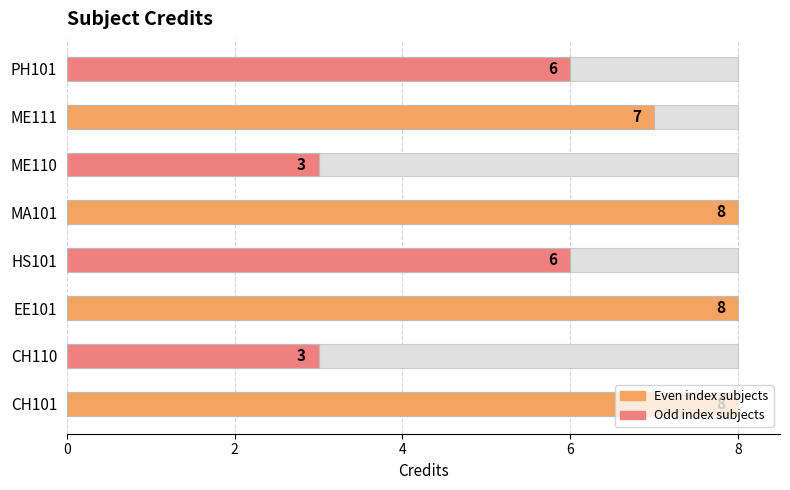

What is the ratio of the value at ME110 to the value at CH101?

0.4